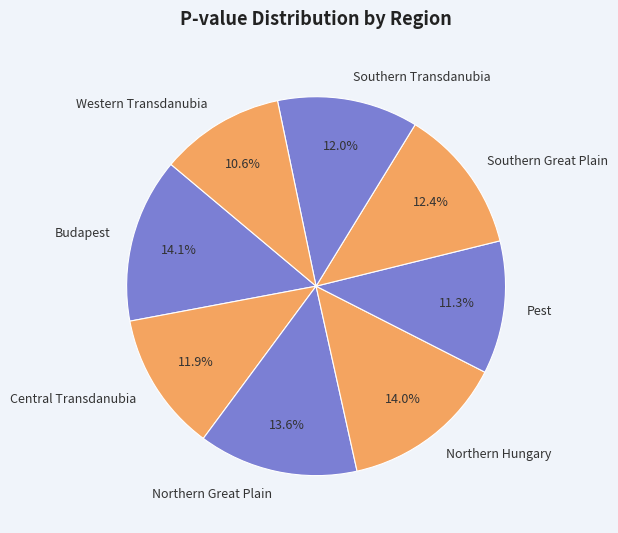

Does Southern Transdanubia represent more than half of the total?

No